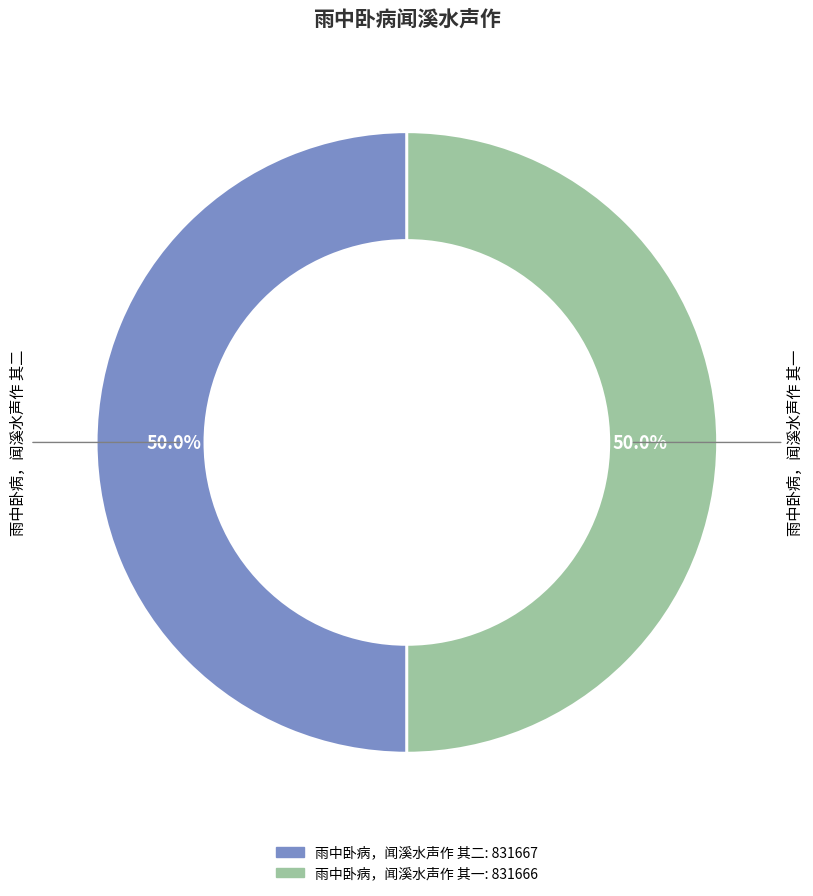

To the nearest percent, what is the combined percentage of 雨中卧病，闻溪水声作 其一 and 雨中卧病，闻溪水声作 其二?

100%